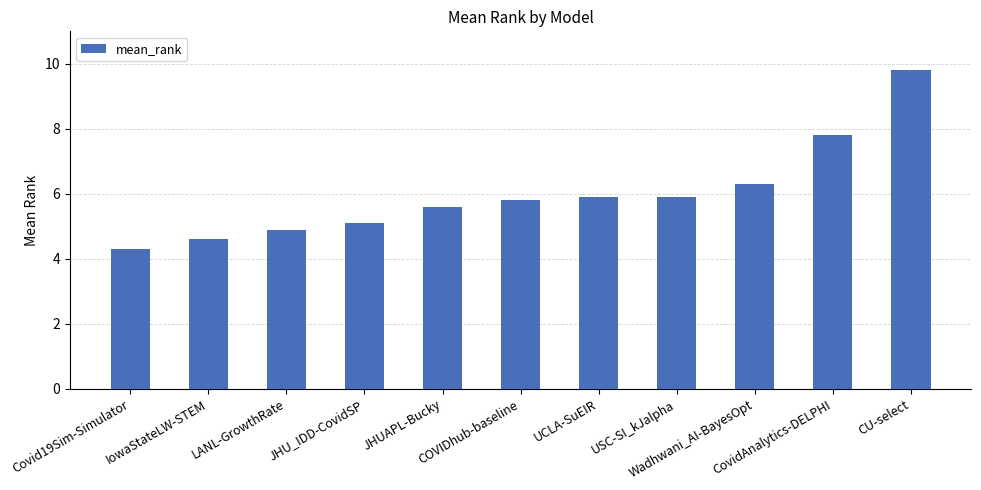

Does the chart contain any negative values?

No